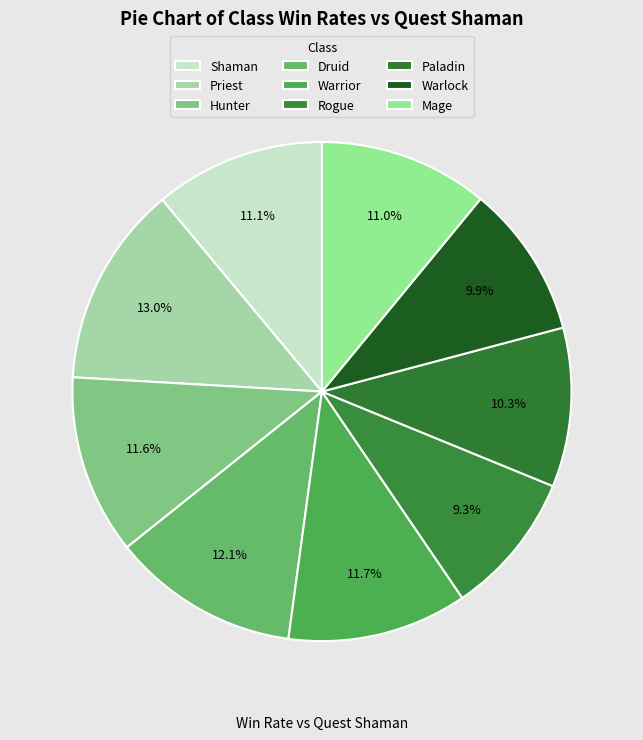

What percentage is the Shaman slice, to the nearest percent?

11%